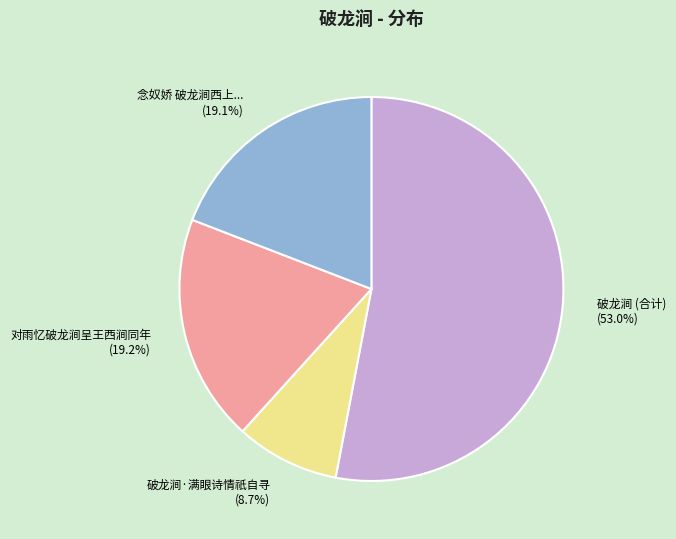

Which category has the biggest portion of the pie?

破龙涧 (合计)